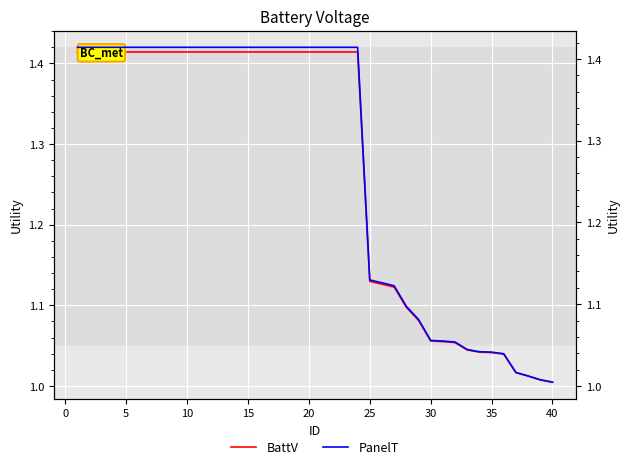

What is the difference between the maximum and minimum values in the PanelT series?

0.4